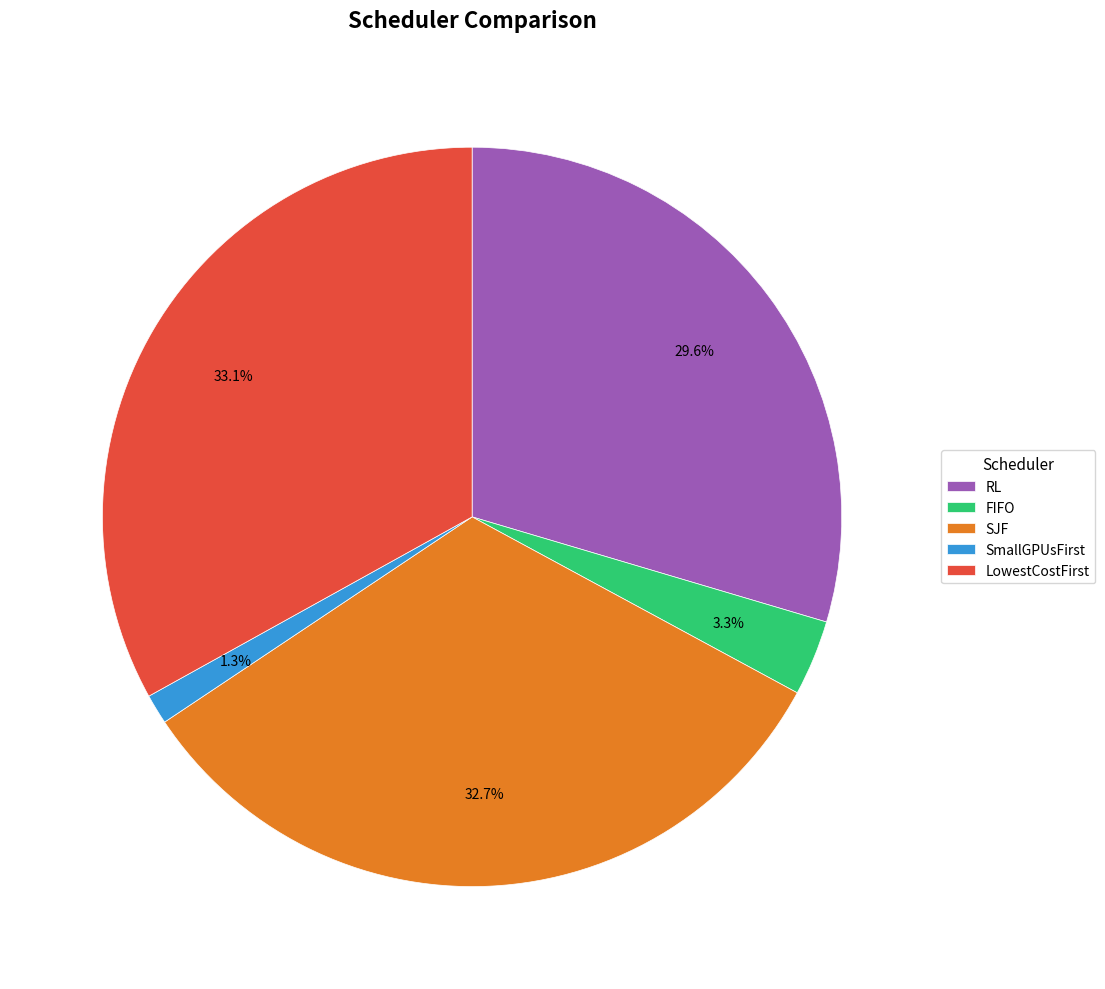

How many segments does this pie chart have?

5